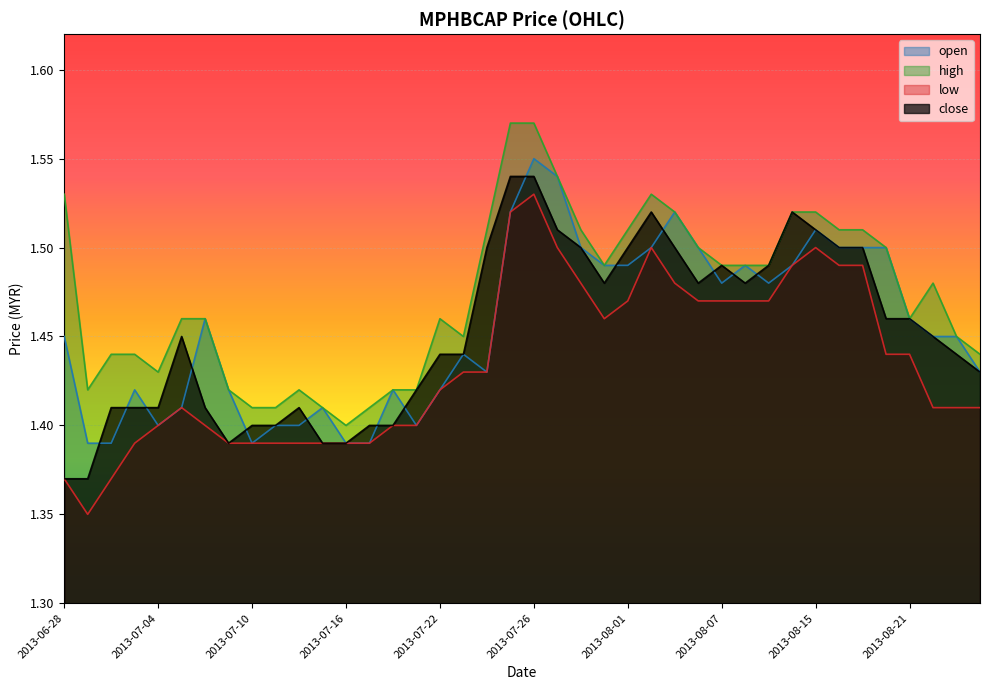

What is the approximate value of high at 2013-07-24?

1.5